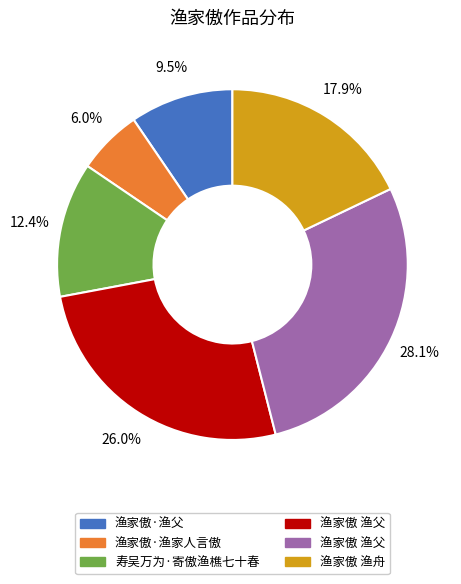

Is there any slice that represents more than half of the pie?

No